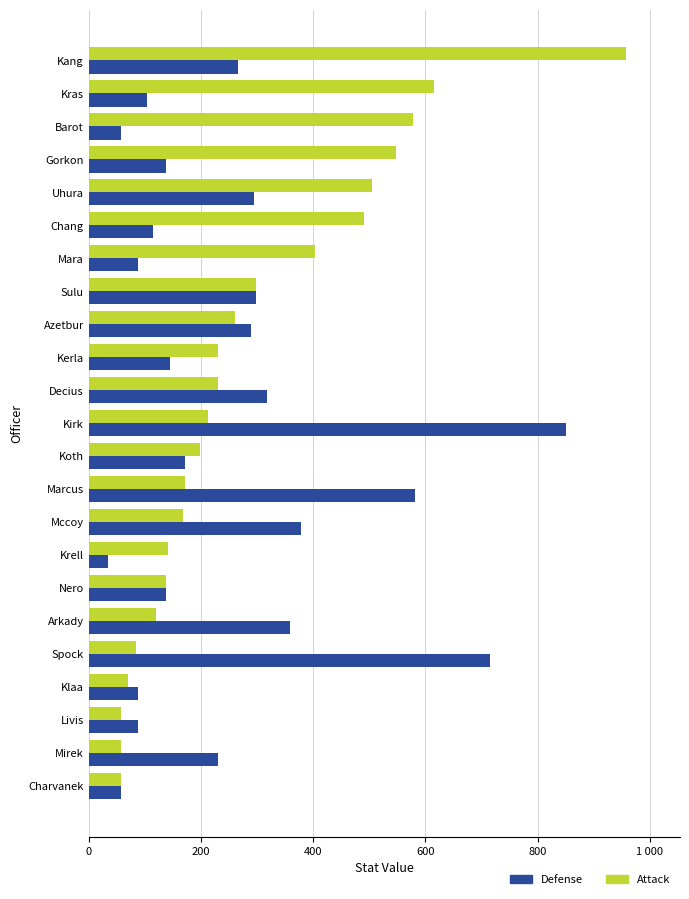

What are all the series names shown in the legend?

Defense, Attack